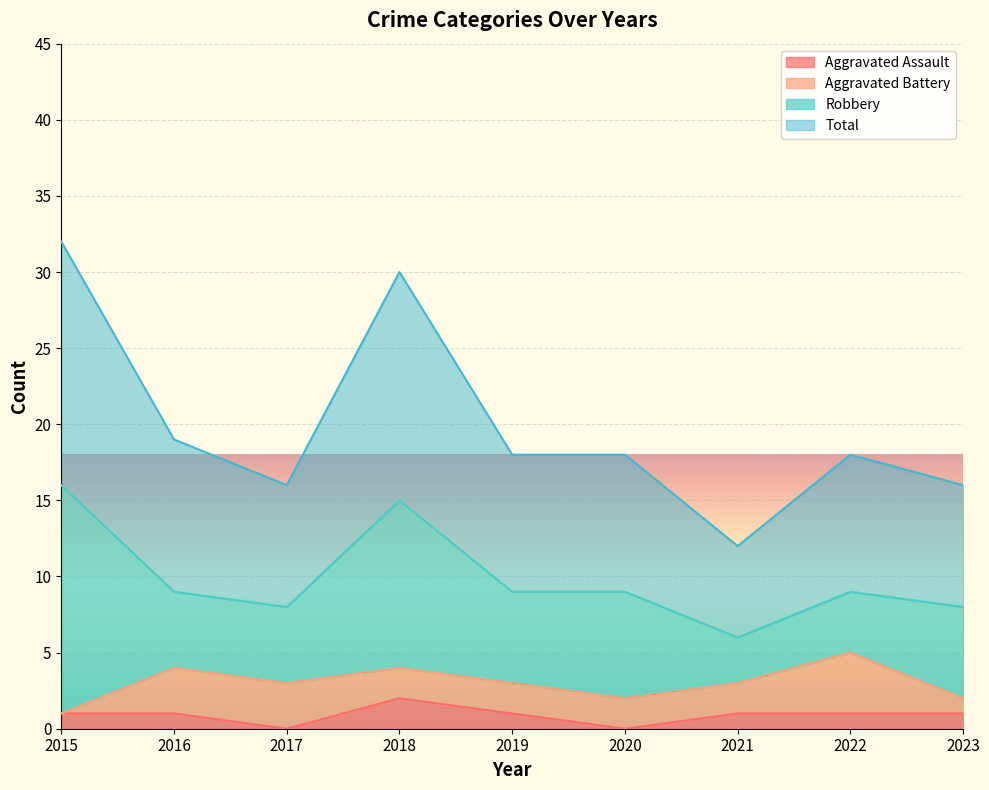

At which label is Total closest to 22?

2016